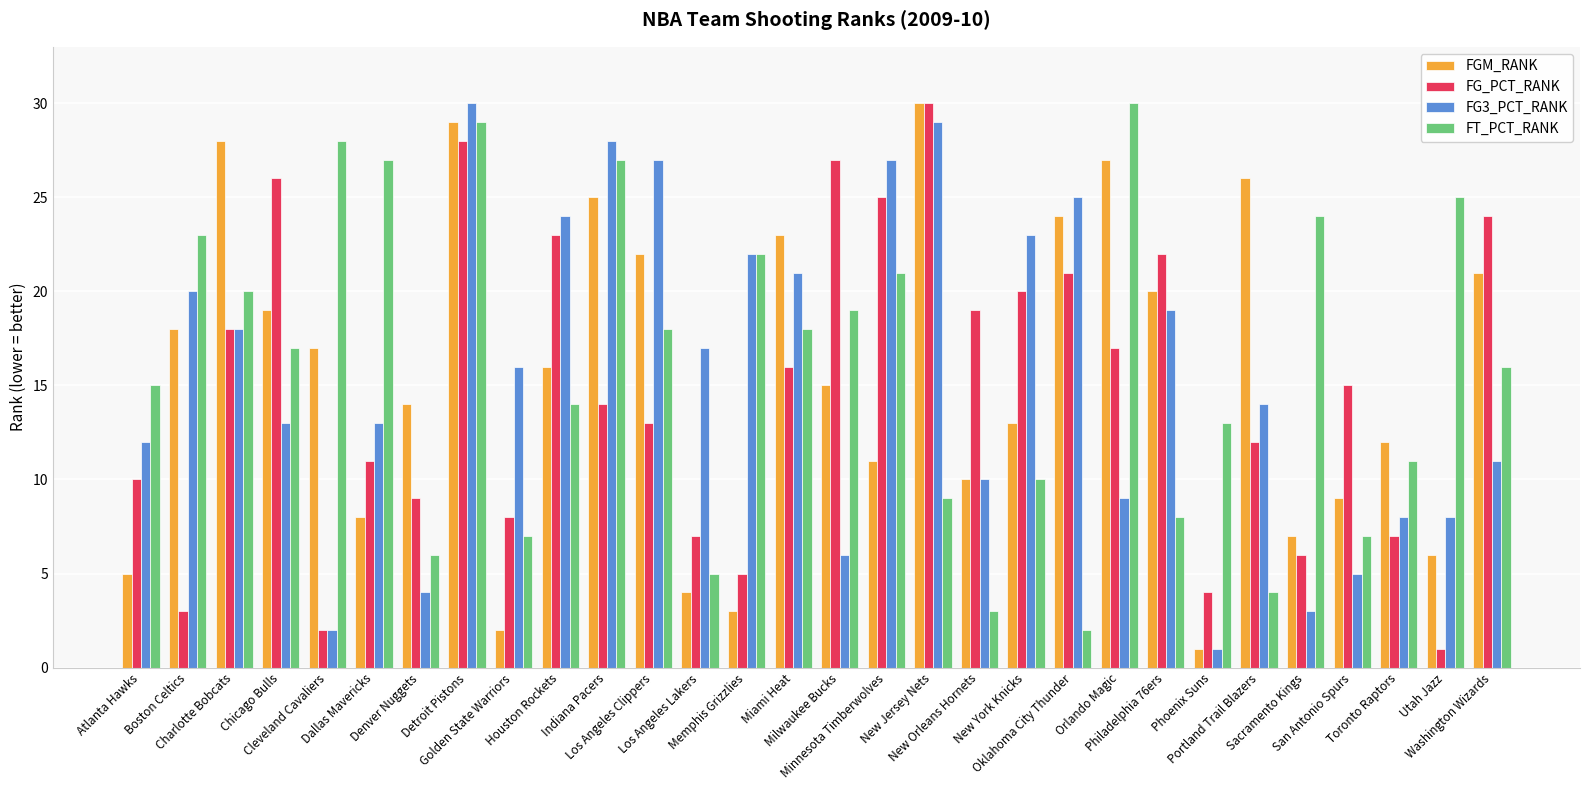

Is the value of FT_PCT_RANK at Utah Jazz greater than the value of FG3_PCT_RANK at Sacramento Kings?

Yes